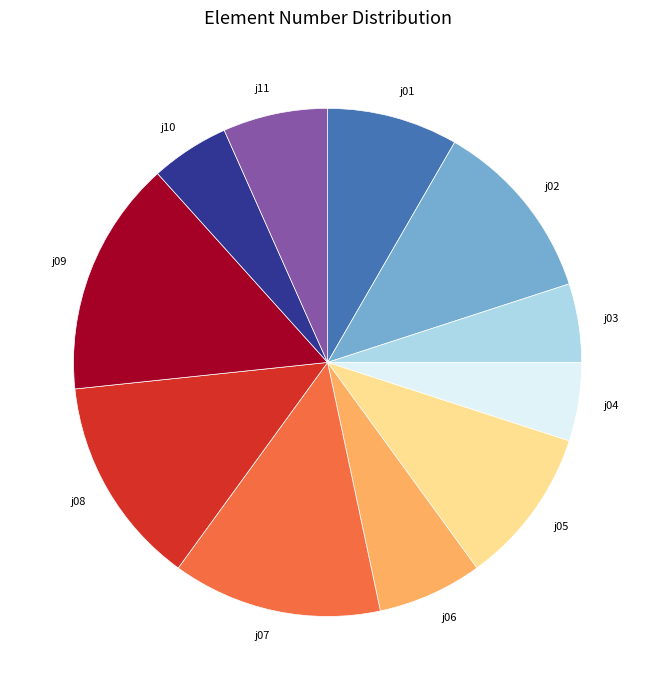

Is there any slice that represents more than half of the pie?

No